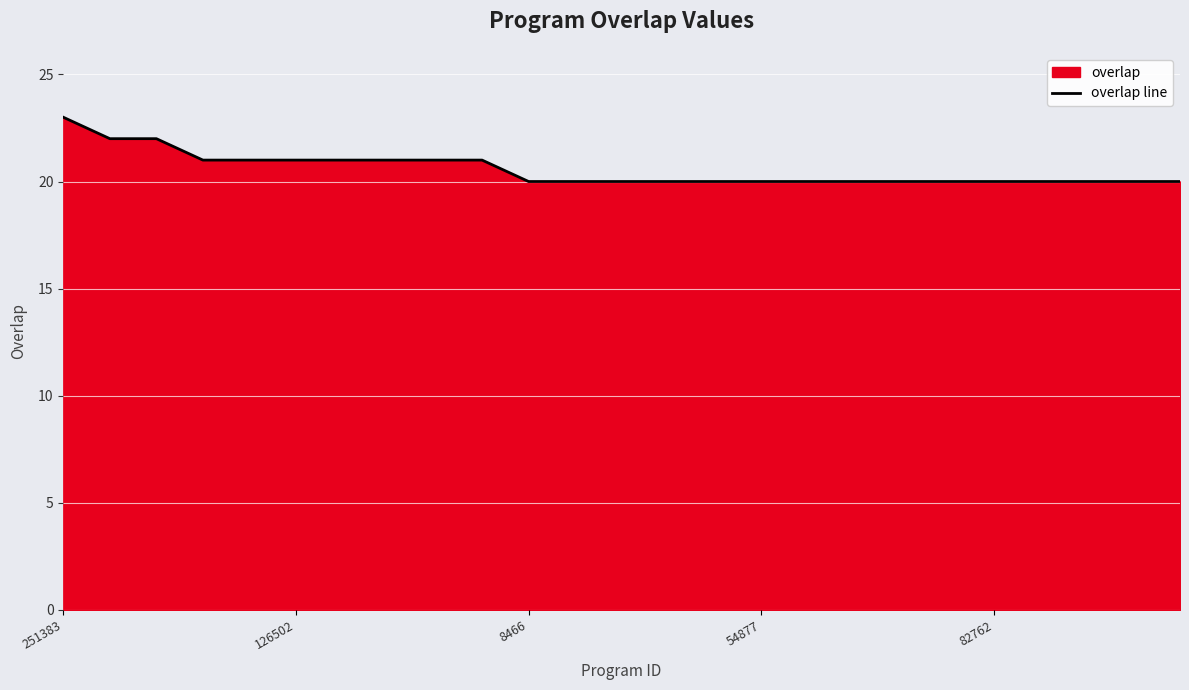

How many values exceed 20?

10